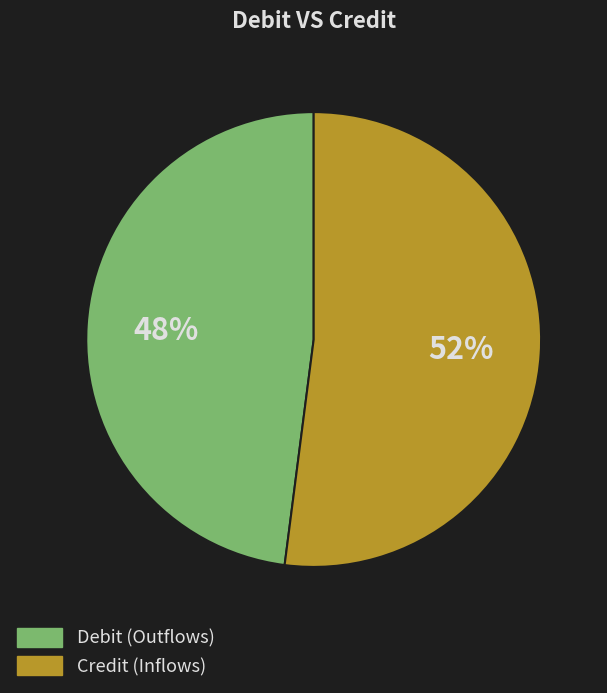

To the nearest percent, what percentage of the pie is Credit (Inflows)?

52%